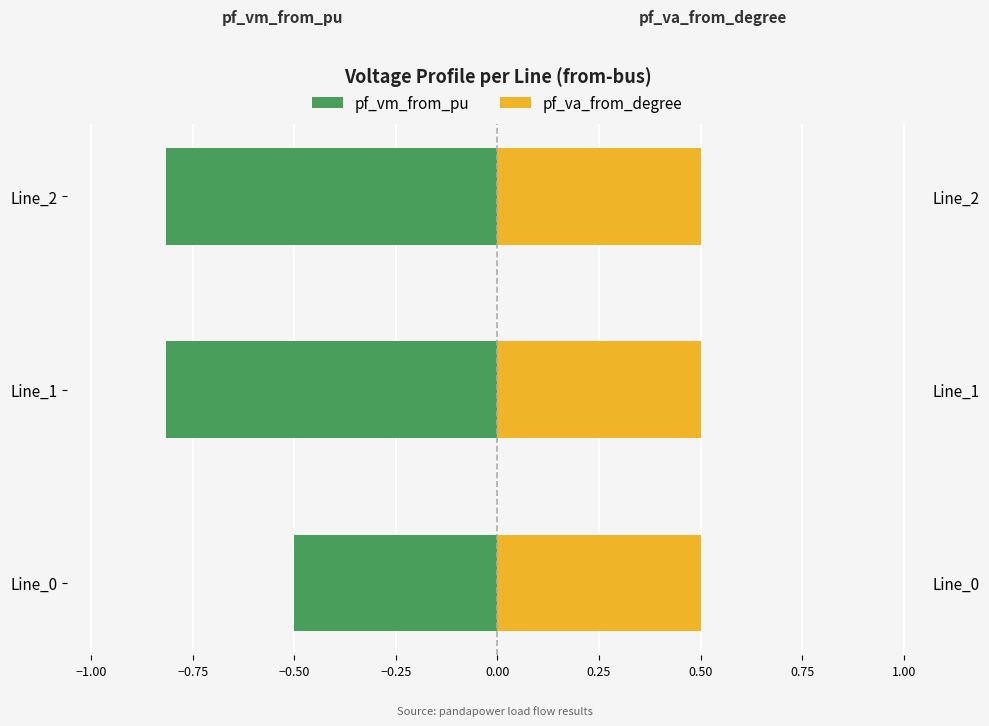

Reading right to left, extract all data points from this chart.

pf_vm_from_pu: -0.8	-0.8	-0.5
pf_va_from_degree: 0.5	0.5	0.5